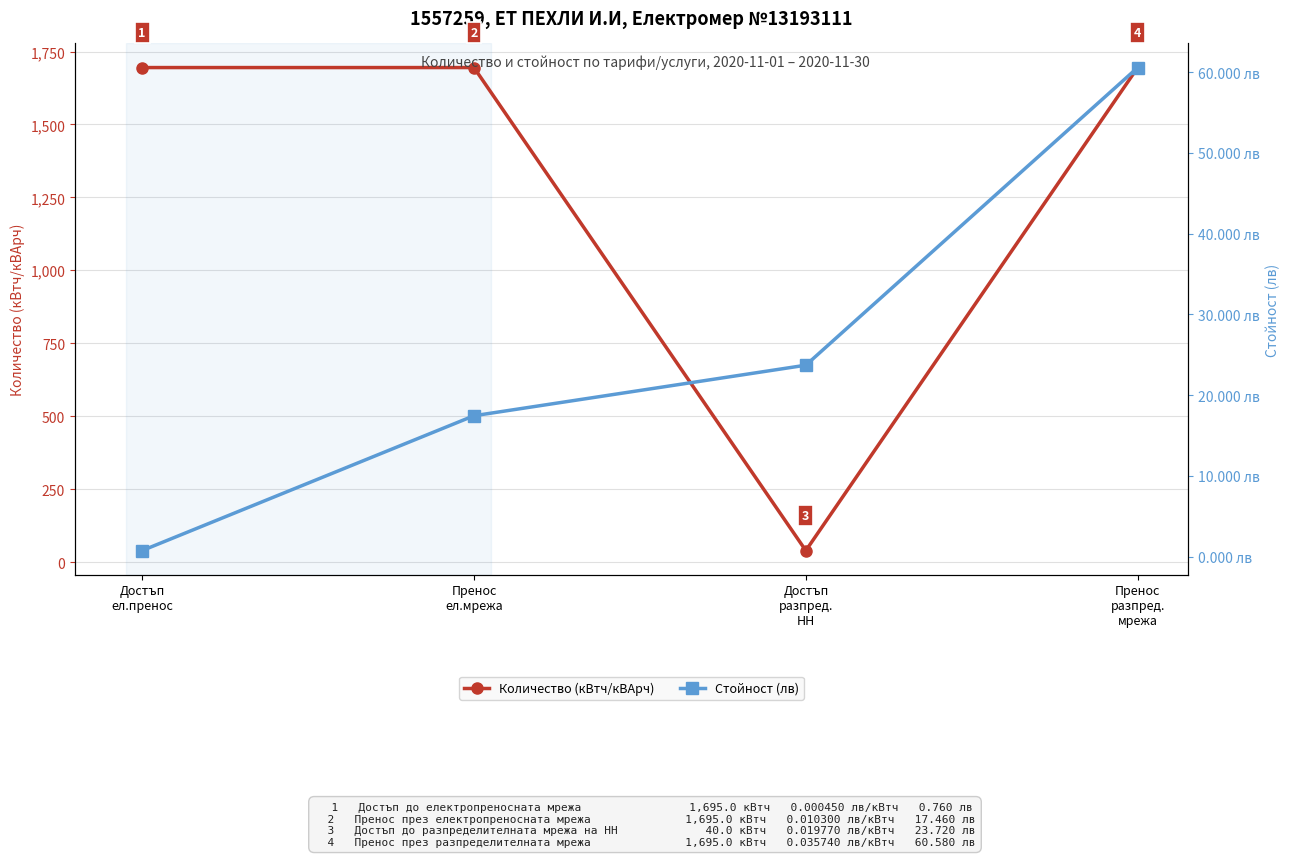

At which category is the sum across all series the highest?

Пренос
разпред.
мрежа